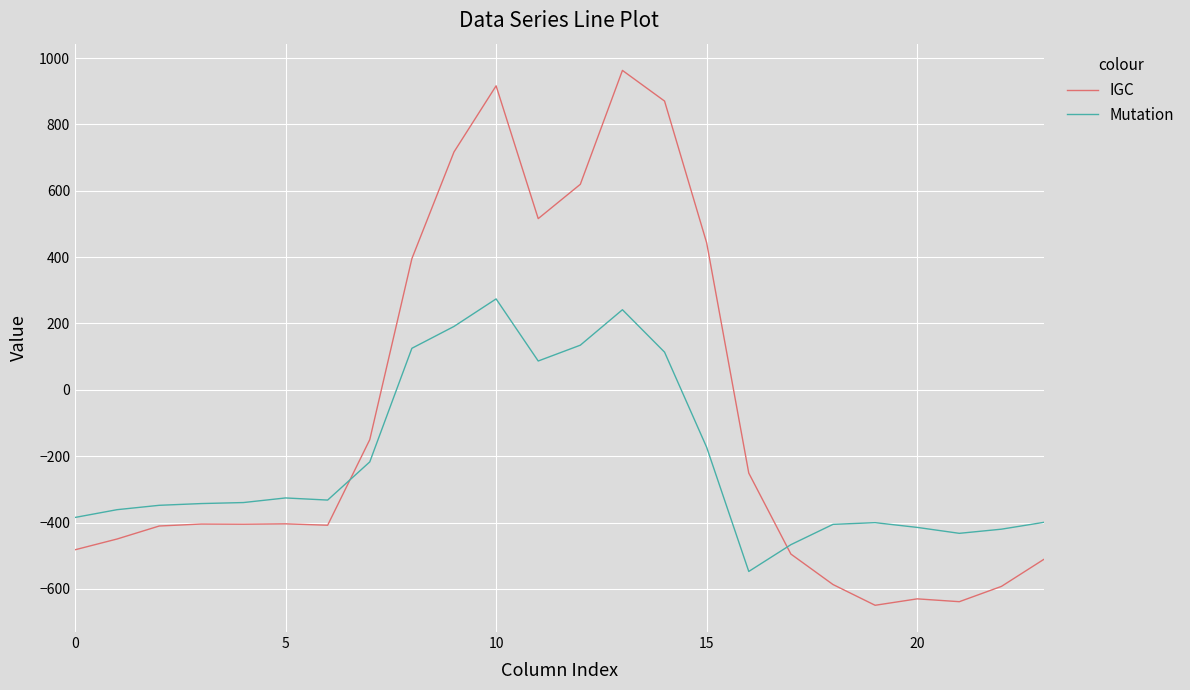

How many values in IGC are above zero?

8